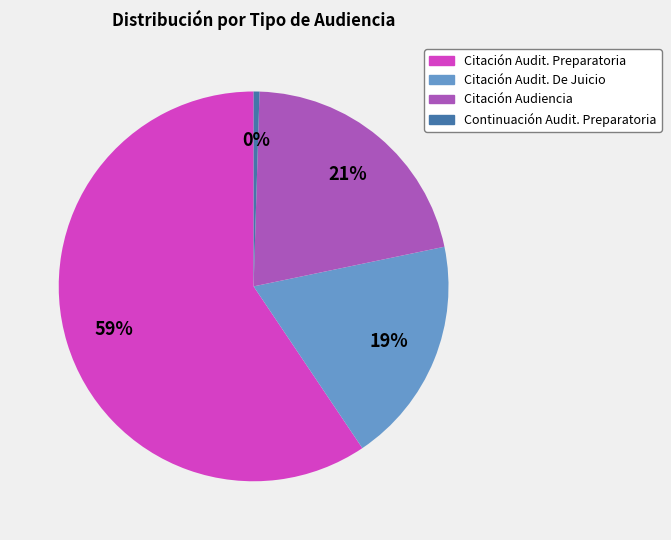

Is there any slice that represents more than half of the pie?

Yes